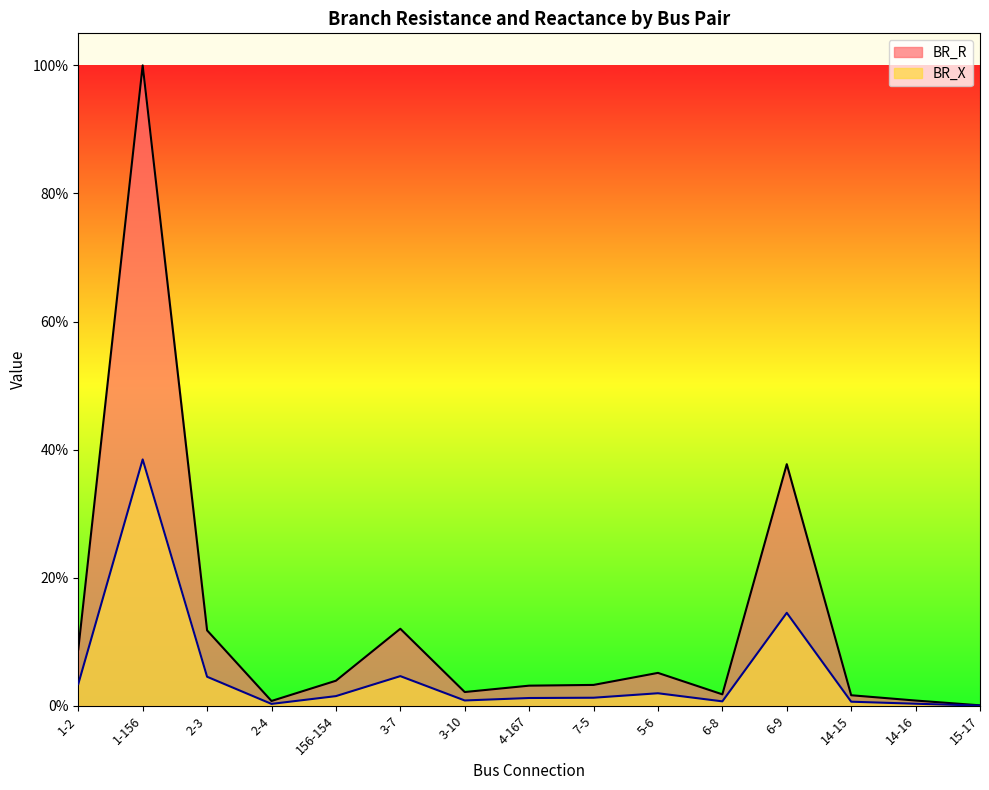

Read the BR_R value at 156-154.

3.9